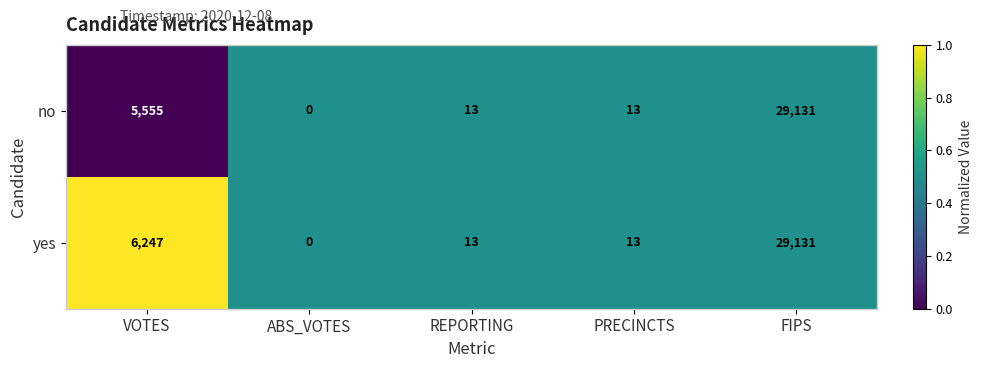

Reading left to right, what are all the values shown in this chart?

no: 5555	0	13	13	29131
yes: 6247	0	13	13	29131